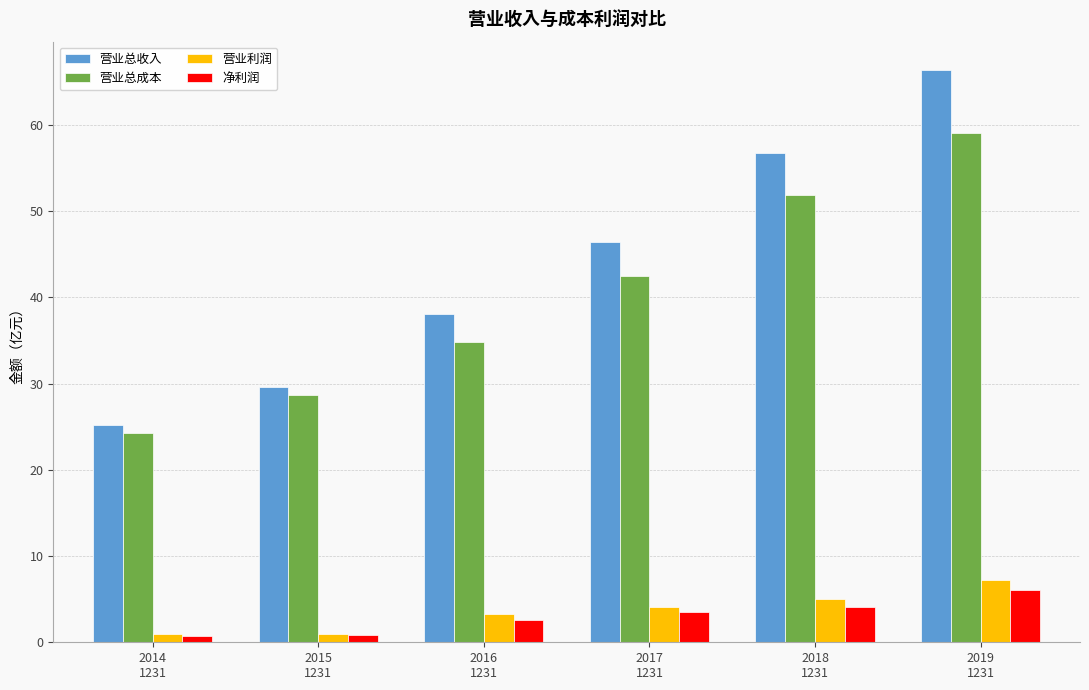

What is the greatest value displayed?

66.3